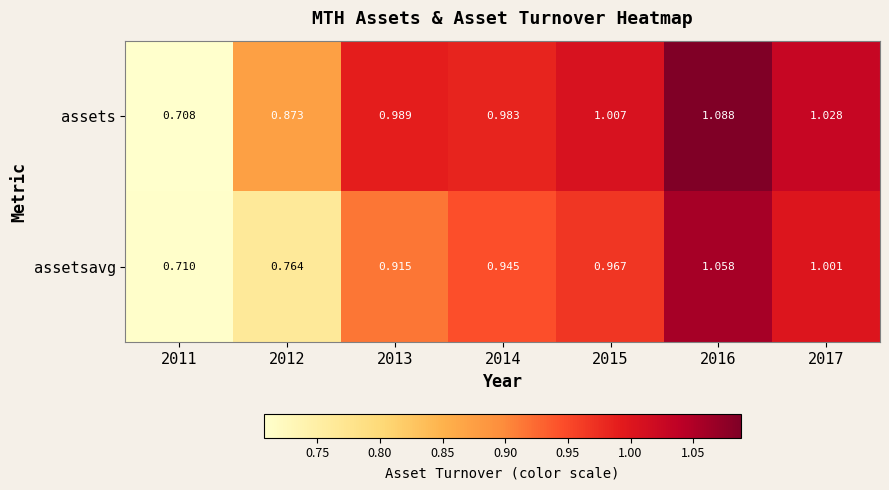

Which series has the largest range (max minus min)?

assets